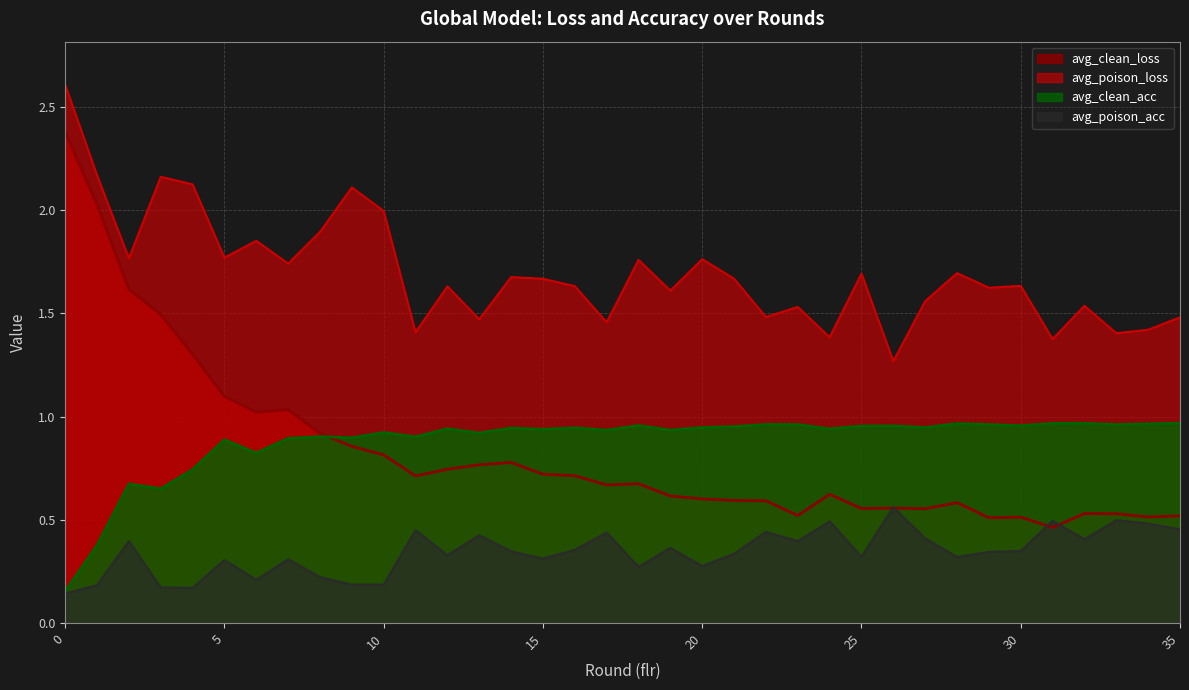

Which series has the largest total across all categories?

avg_poison_loss